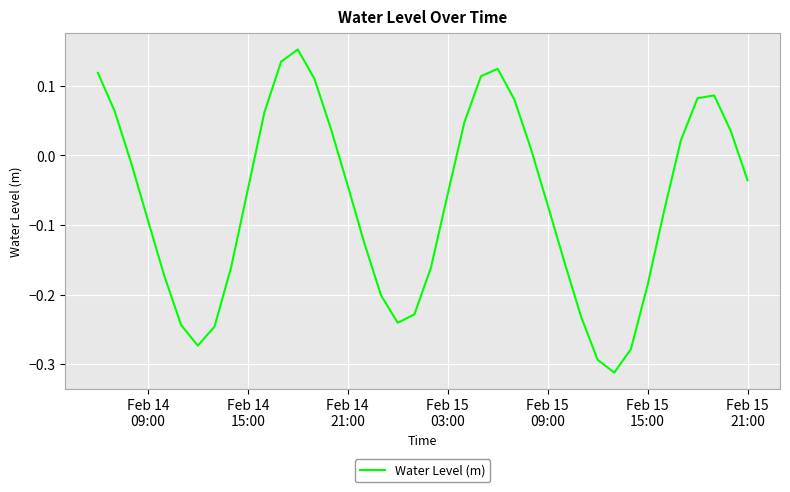

How many distinct data groups are displayed?

1